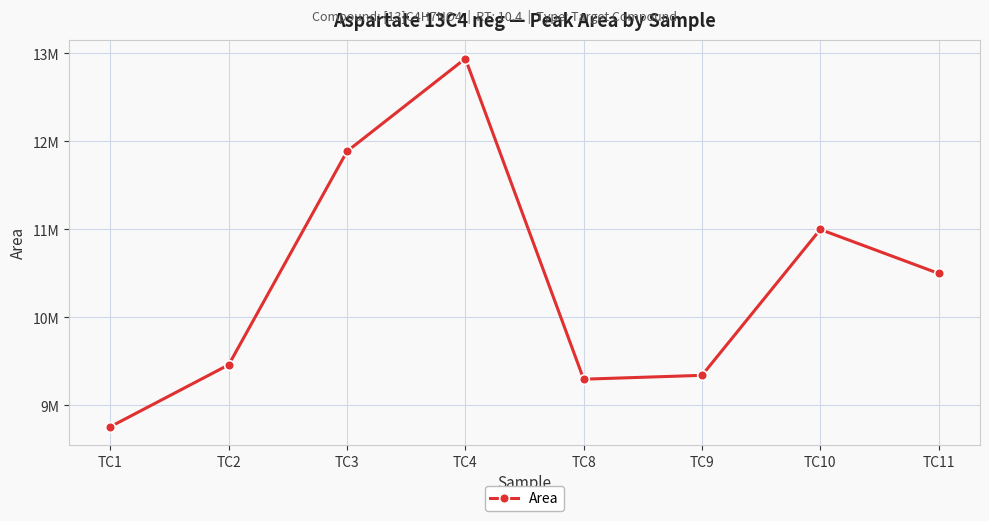

Read the value at TC4, to the nearest 10.

12942300